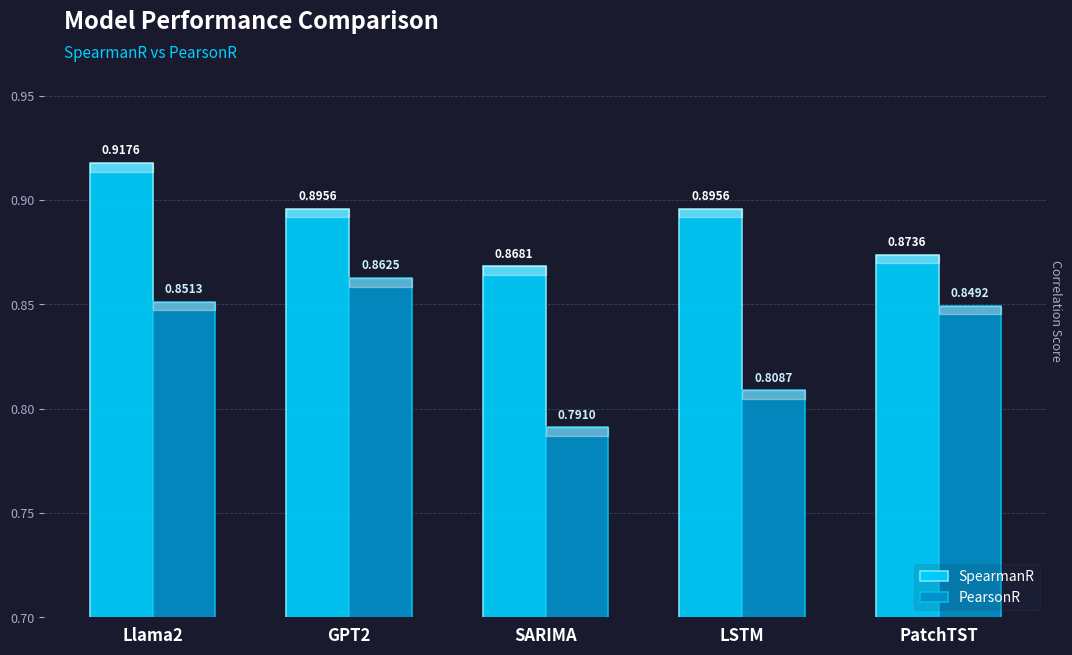

Which series has the largest range (max minus min)?

PearsonR